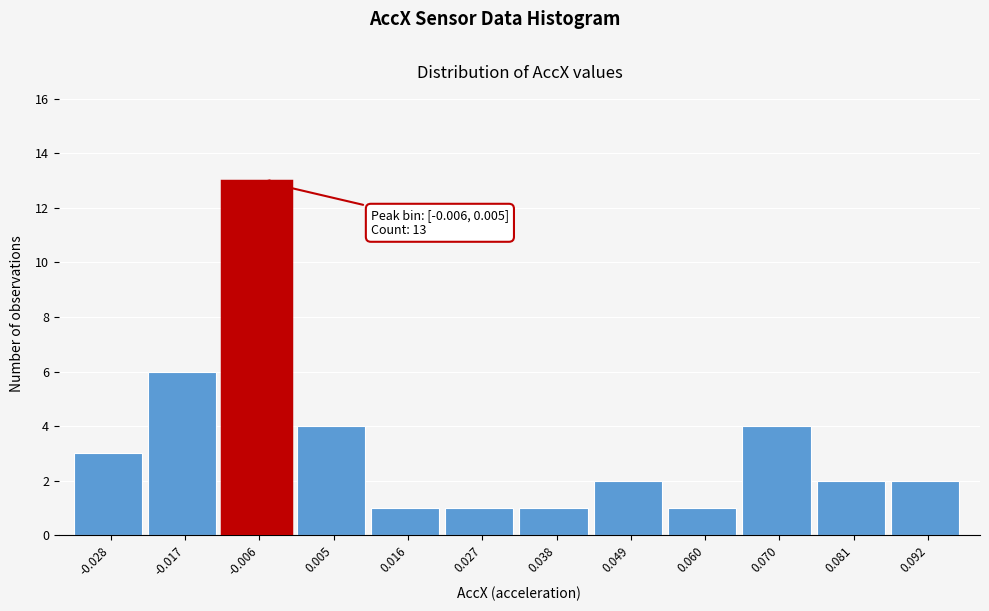

Reading left to right, transcribe all the data shown in this chart.

-0.028=3	-0.017=6	-0.006=13	0.005=4	0.016=1	0.027=1	0.038=1	0.049=2	0.060=1	0.070=4	0.081=2	0.092=2